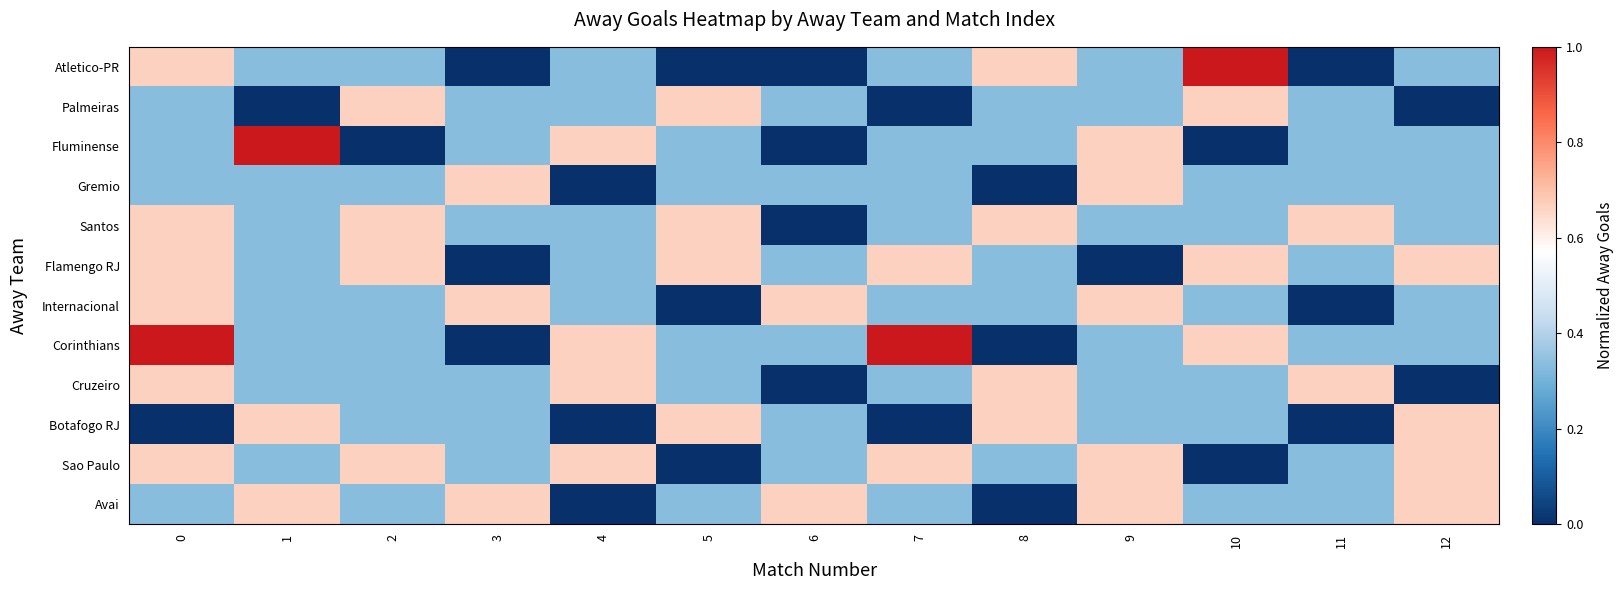

Reading right to left, extract all data points from this chart.

Atletico-PR: 12=0.3	11=0.0	10=1.0	9=0.3	8=0.7	7=0.3	6=0.0	5=0.0	4=0.3	3=0.0	2=0.3	1=0.3	0=0.7
Palmeiras: 12=0.0	11=0.3	10=0.7	9=0.3	8=0.3	7=0.0	6=0.3	5=0.7	4=0.3	3=0.3	2=0.7	1=0.0	0=0.3
Fluminense: 12=0.3	11=0.3	10=0.0	9=0.7	8=0.3	7=0.3	6=0.0	5=0.3	4=0.7	3=0.3	2=0.0	1=1.0	0=0.3
Gremio: 12=0.3	11=0.3	10=0.3	9=0.7	8=0.0	7=0.3	6=0.3	5=0.3	4=0.0	3=0.7	2=0.3	1=0.3	0=0.3
Santos: 12=0.3	11=0.7	10=0.3	9=0.3	8=0.7	7=0.3	6=0.0	5=0.7	4=0.3	3=0.3	2=0.7	1=0.3	0=0.7
Flamengo RJ: 12=0.7	11=0.3	10=0.7	9=0.0	8=0.3	7=0.7	6=0.3	5=0.7	4=0.3	3=0.0	2=0.7	1=0.3	0=0.7
Internacional: 12=0.3	11=0.0	10=0.3	9=0.7	8=0.3	7=0.3	6=0.7	5=0.0	4=0.3	3=0.7	2=0.3	1=0.3	0=0.7
Corinthians: 12=0.3	11=0.3	10=0.7	9=0.3	8=0.0	7=1.0	6=0.3	5=0.3	4=0.7	3=0.0	2=0.3	1=0.3	0=1.0
Cruzeiro: 12=0.0	11=0.7	10=0.3	9=0.3	8=0.7	7=0.3	6=0.0	5=0.3	4=0.7	3=0.3	2=0.3	1=0.3	0=0.7
Botafogo RJ: 12=0.7	11=0.0	10=0.3	9=0.3	8=0.7	7=0.0	6=0.3	5=0.7	4=0.0	3=0.3	2=0.3	1=0.7	0=0.0
Sao Paulo: 12=0.7	11=0.3	10=0.0	9=0.7	8=0.3	7=0.7	6=0.3	5=0.0	4=0.7	3=0.3	2=0.7	1=0.3	0=0.7
Avai: 12=0.7	11=0.3	10=0.3	9=0.7	8=0.0	7=0.3	6=0.7	5=0.3	4=0.0	3=0.7	2=0.3	1=0.7	0=0.3